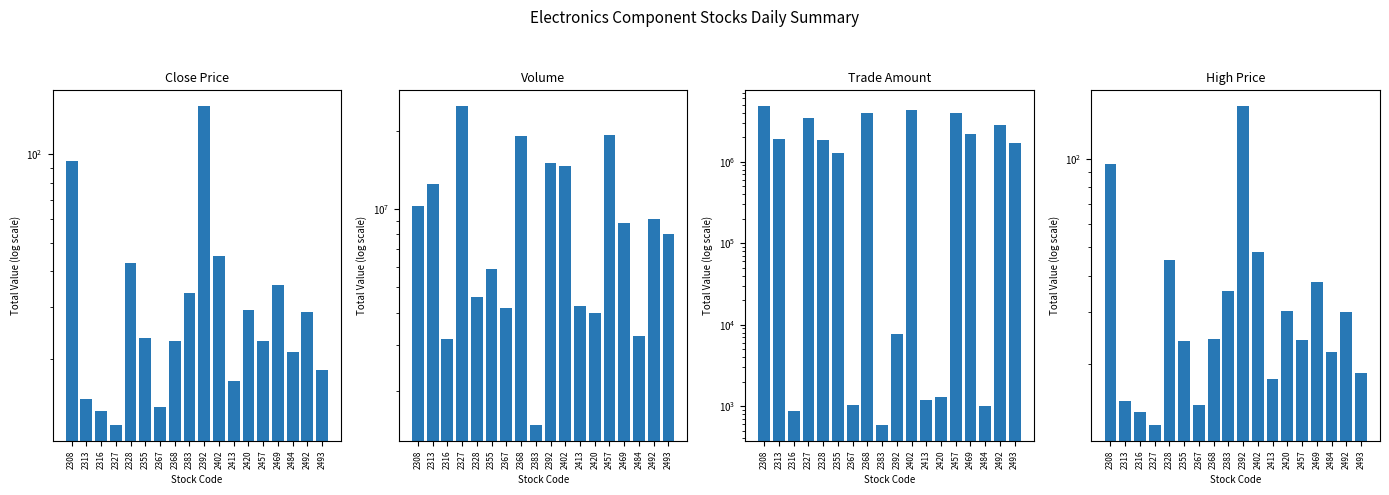

What is the spread (max minus min) of values at 2308?

10278320.0